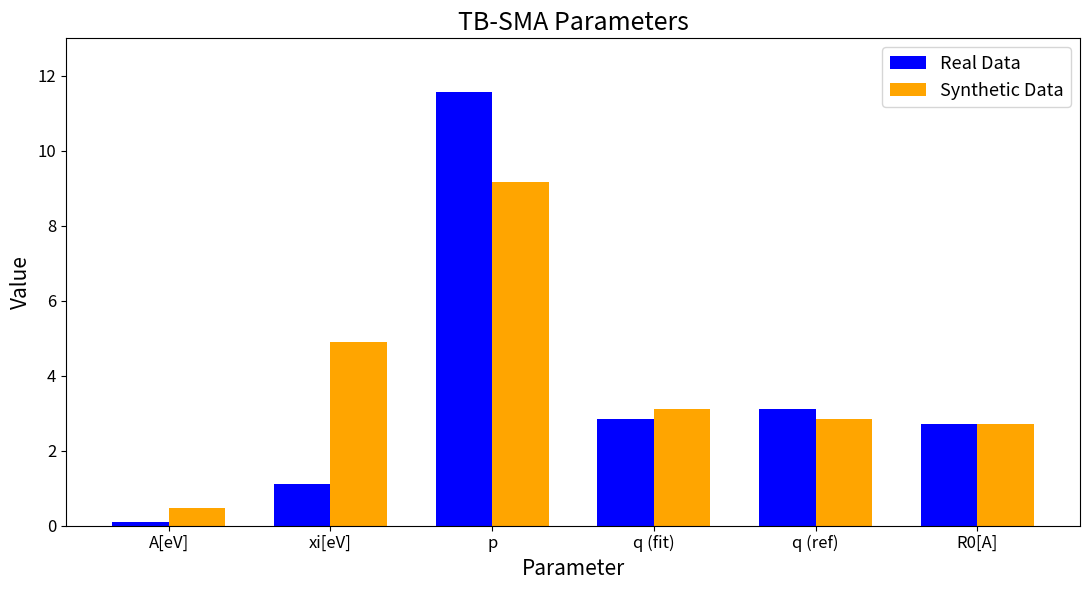

Reading left to right, extract all data points from this chart.

Real Data: 0.1	1.1	11.6	2.8	3.1	2.7
Synthetic Data: 0.5	4.9	9.2	3.1	2.8	2.7